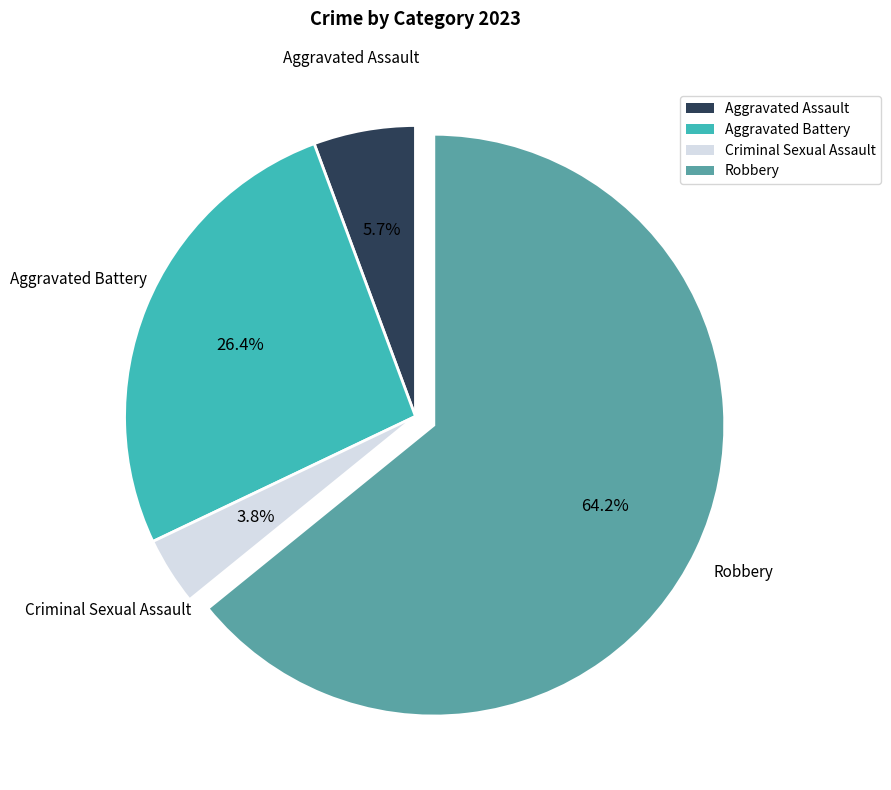

To the nearest percent, what percentage of the pie is Aggravated Assault?

6%